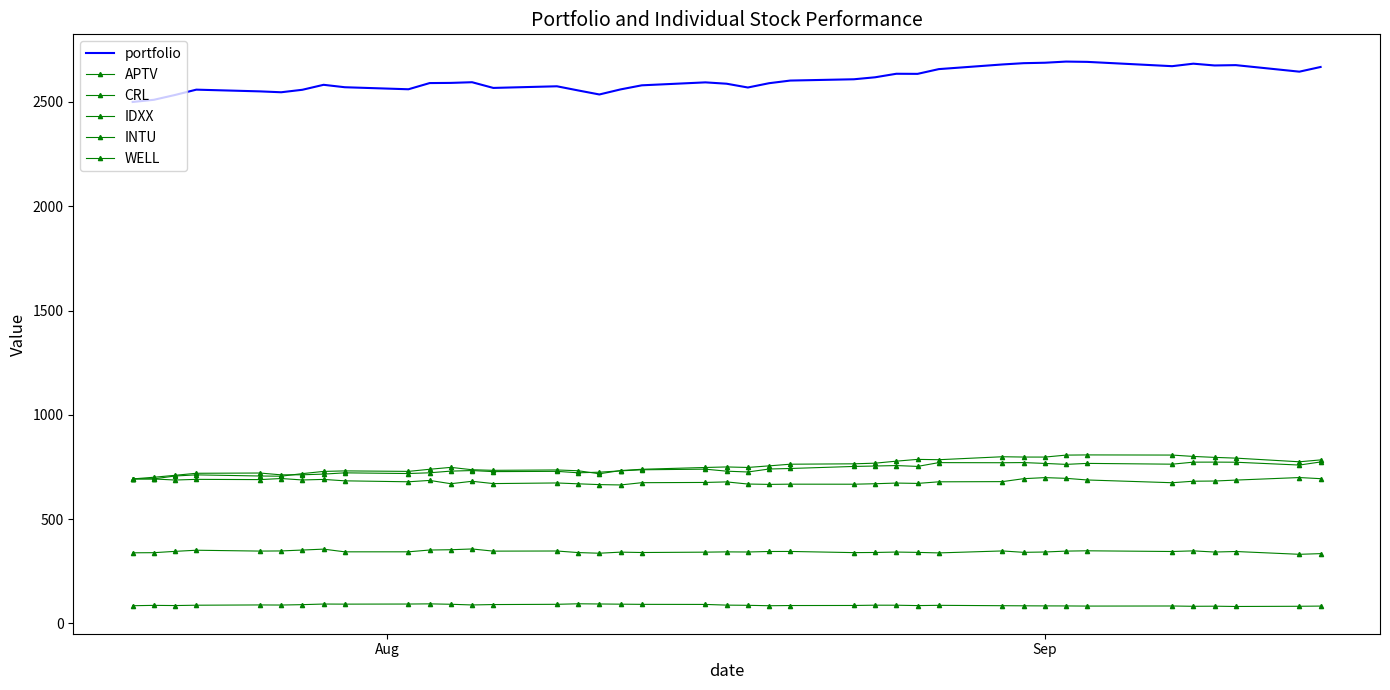

True or false: APTV and IDXX cross at least once.

False